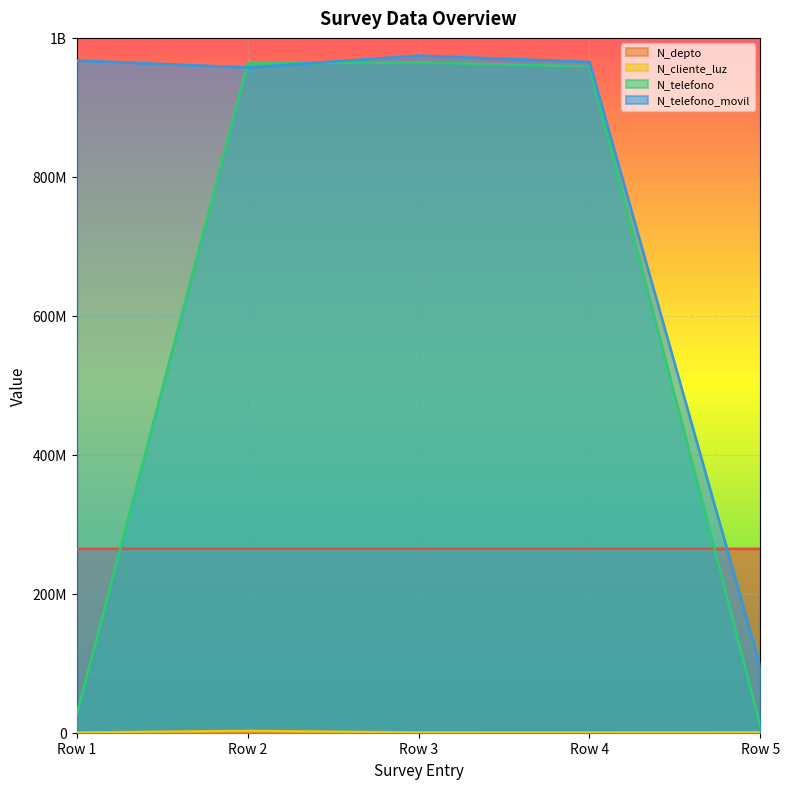

What is the lowest value of the N_telefono_movil series?

94564654